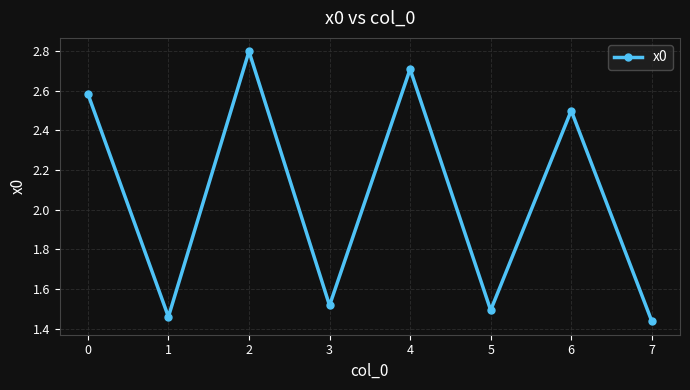

What is the difference between the second highest and second lowest values?

1.2